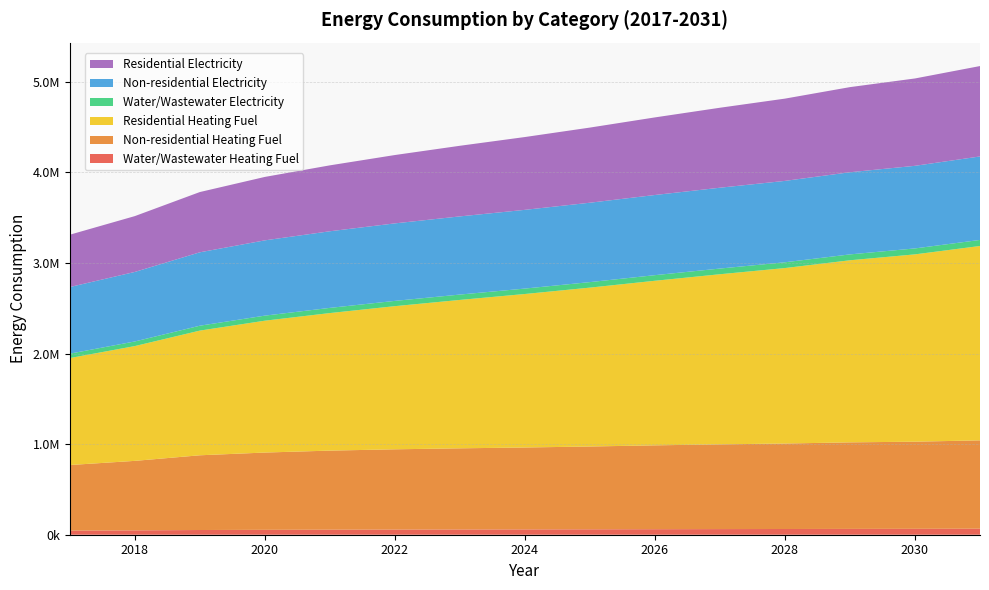

Reading left to right, what are all the values shown in this chart?

Water/Wastewater Heating Fuel: 2017=45126.1	2018=48085.7	2019=52020.6	2020=54120.9	2021=55723.0	2022=56925.7	2023=57935.2	2024=58854.6	2025=59896.0	2026=61061.3	2027=62132.8	2028=63109.2	2029=64328.5	2030=65230.5	2031=66597.3
Non-residential Heating Fuel: 2017=724330.1	2018=767227.4	2019=824973.8	2020=853022.1	2021=872820.9	2022=886020.1	2023=895919.4	2024=904168.9	2025=914068.3	2026=925617.6	2027=935517.0	2028=943766.5	2029=955315.8	2030=961915.3	2031=975114.5
Residential Heating Fuel: 2017=1180841.2	2018=1267307.9	2019=1376379.9	2020=1455723.2	2021=1518517.2	2022=1580345.8	2023=1638323.2	2024=1694571.0	2025=1754049.5	2026=1816954.5	2027=1878064.6	2028=1937183.9	2029=2010306.3	2030=2068000.3	2031=2145941.6
Water/Wastewater Electricity: 2017=48503.2	2018=50915.3	2019=54096.3	2020=55838.6	2021=57191.6	2022=58233.5	2023=59126.4	2024=59950.8	2025=60873.2	2026=61895.0	2027=62844.6	2028=63721.2	2029=64792.4	2030=65616.0	2031=66807.6
Non-residential Electricity: 2017=735674.5	2018=767504.1	2019=810351.6	2020=831163.2	2021=845853.8	2022=855647.5	2023=862992.8	2024=869113.9	2025=876459.2	2026=885028.7	2027=892373.9	2028=898495.0	2029=907064.5	2030=911961.4	2031=921755.1
Residential Electricity: 2017=577514.2	2018=616256.6	2019=665184.1	2020=700143.5	2021=727678.3	2022=754506.3	2023=779543.9	2024=803765.3	2025=829408.5	2026=856552.5	2027=882853.9	2028=908233.8	2029=939656.0	2030=964342.6	2031=997827.3